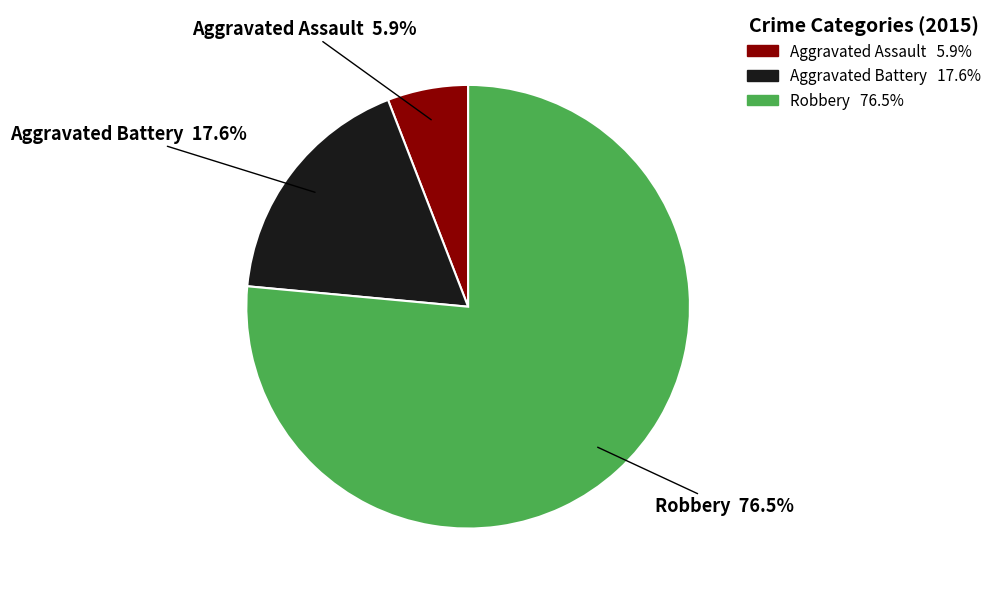

To the nearest percent, what portion does Aggravated Assault represent?

6%